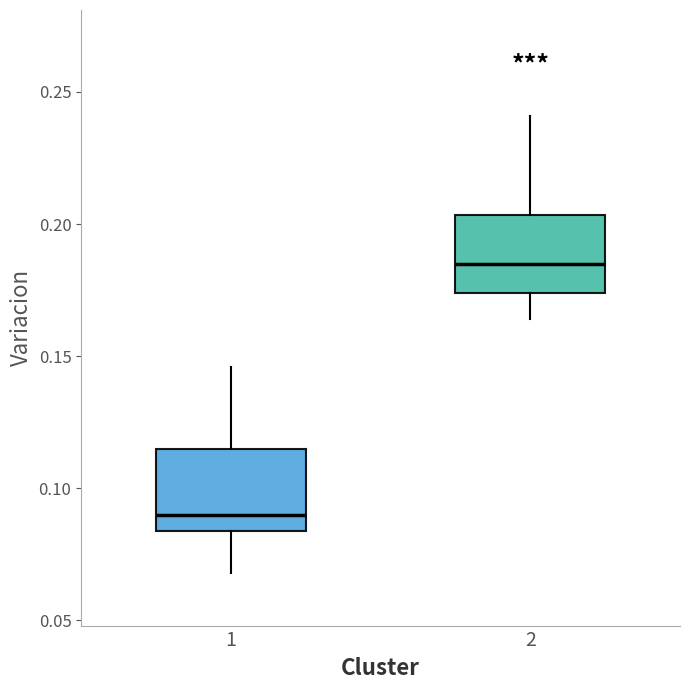

Reading left to right, read every box against the y-axis: the position of its median line, the range the box covers, and the ends of its whiskers. The values are not printed on the chart, so give them approximately, as read against the axis.

1: median 0.090, box 0.085 to 0.115, whiskers 0.070 to 0.145
2: median 0.185, box 0.175 to 0.205, whiskers 0.165 to 0.240